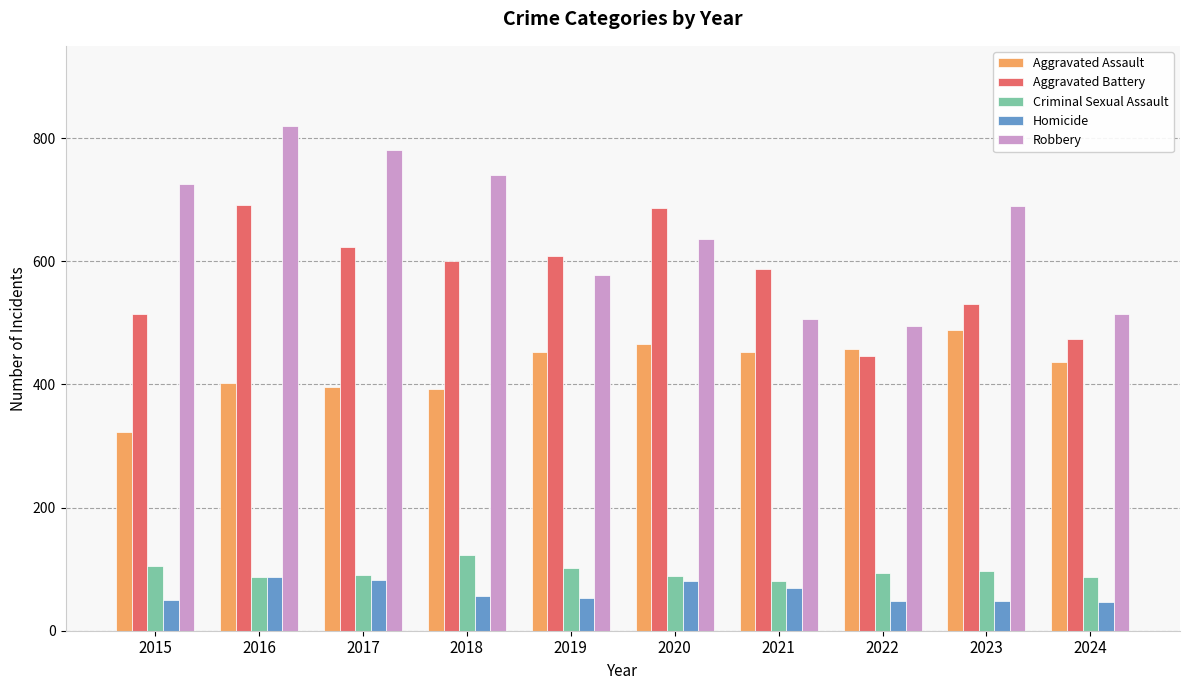

What is the difference between the maximum and minimum values in the Criminal Sexual Assault series?

42